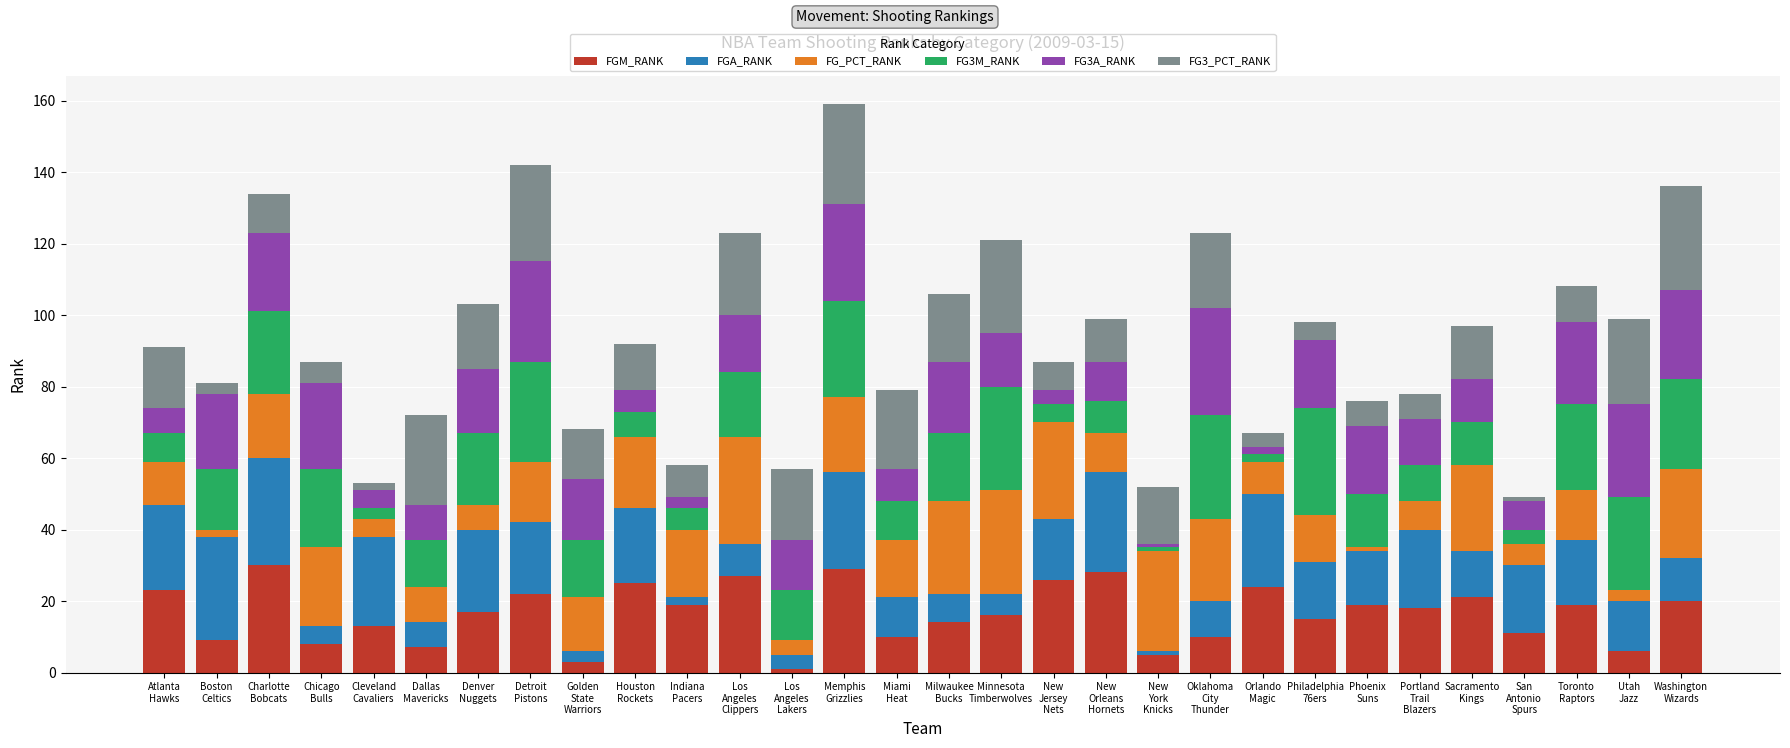

Rank the series by their maximum value, from highest to lowest.

FGM_RANK, FGA_RANK, FG_PCT_RANK, FG3M_RANK, FG3A_RANK, FG3_PCT_RANK